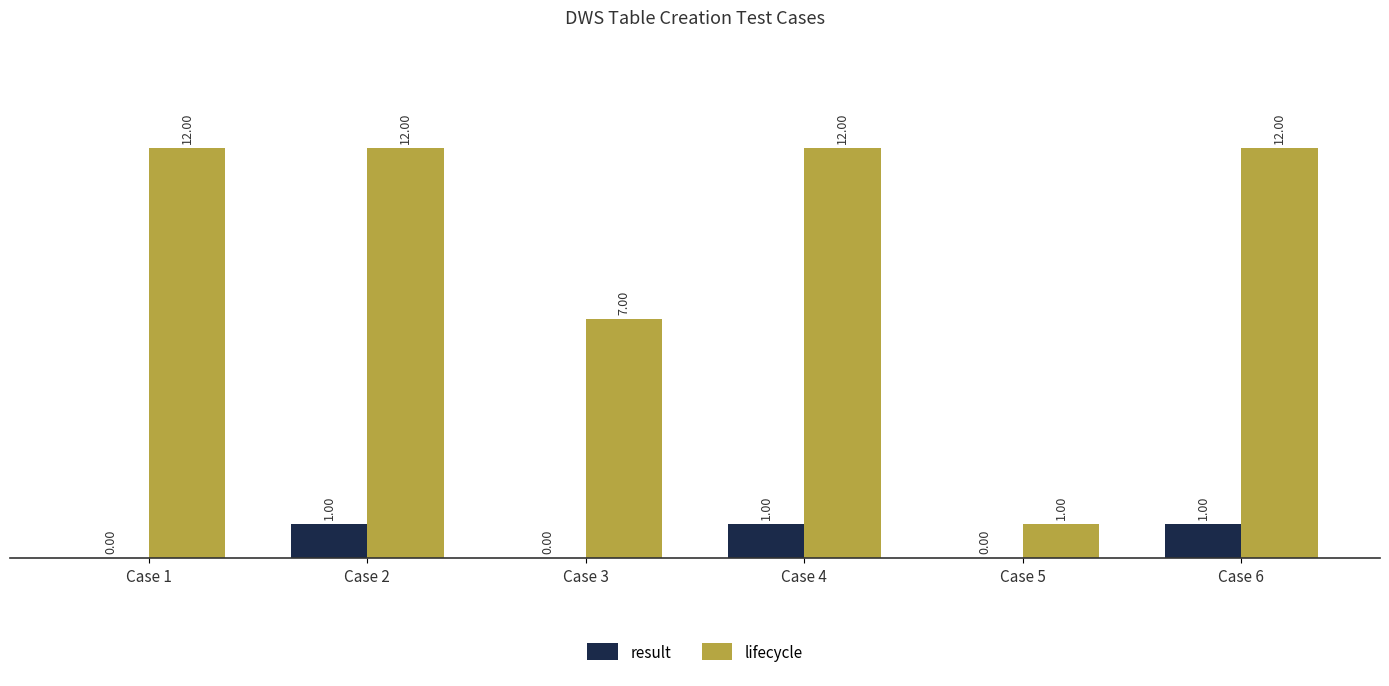

At which label is lifecycle closest to 6?

Case 3